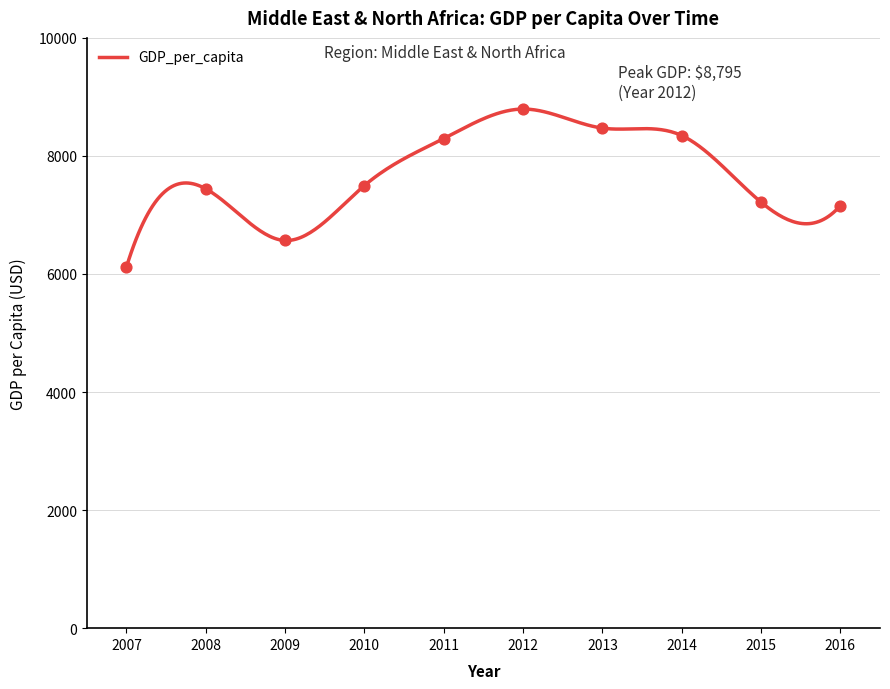

What is the change in value from 2009 to 2013?

+1904.1